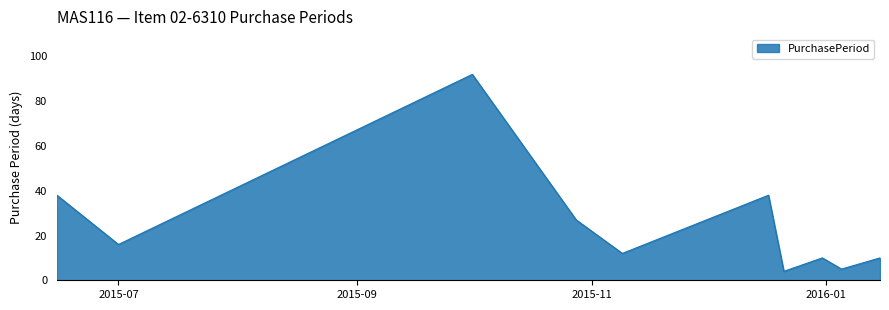

What is the difference between the maximum and minimum values?

88